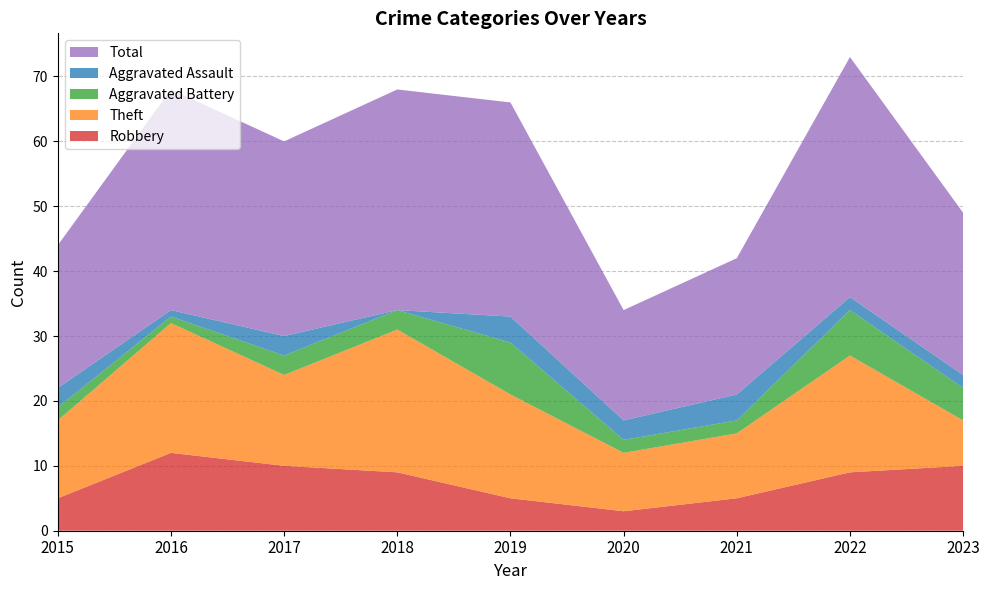

Reading left to right, what are all the values shown in this chart?

Robbery: 2015=5	2016=12	2017=10	2018=9	2019=5	2020=3	2021=5	2022=9	2023=10
Theft: 2015=12	2016=20	2017=14	2018=22	2019=16	2020=9	2021=10	2022=18	2023=7
Aggravated Battery: 2015=2	2016=1	2017=3	2018=3	2019=8	2020=2	2021=2	2022=7	2023=5
Aggravated Assault: 2015=3	2016=1	2017=3	2018=0	2019=4	2020=3	2021=4	2022=2	2023=2
Total: 2015=22	2016=34	2017=30	2018=34	2019=33	2020=17	2021=21	2022=37	2023=25